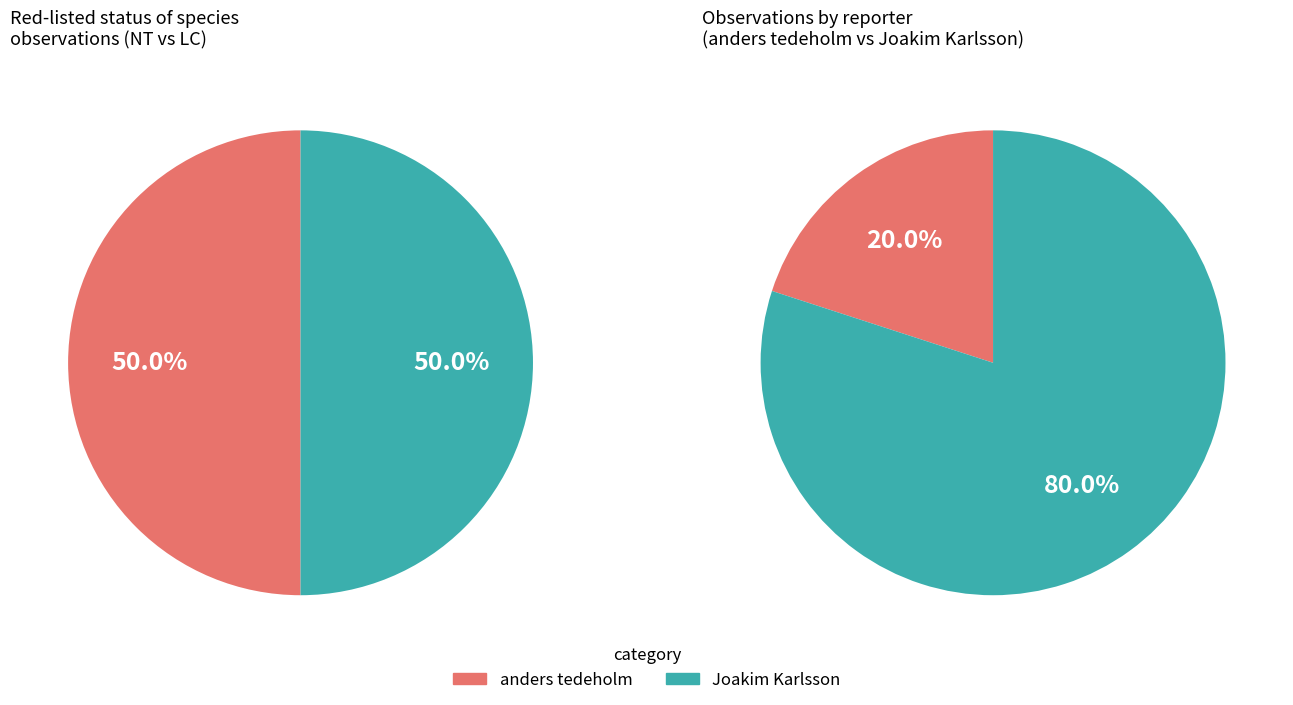

Is LC the majority of the pie?

No